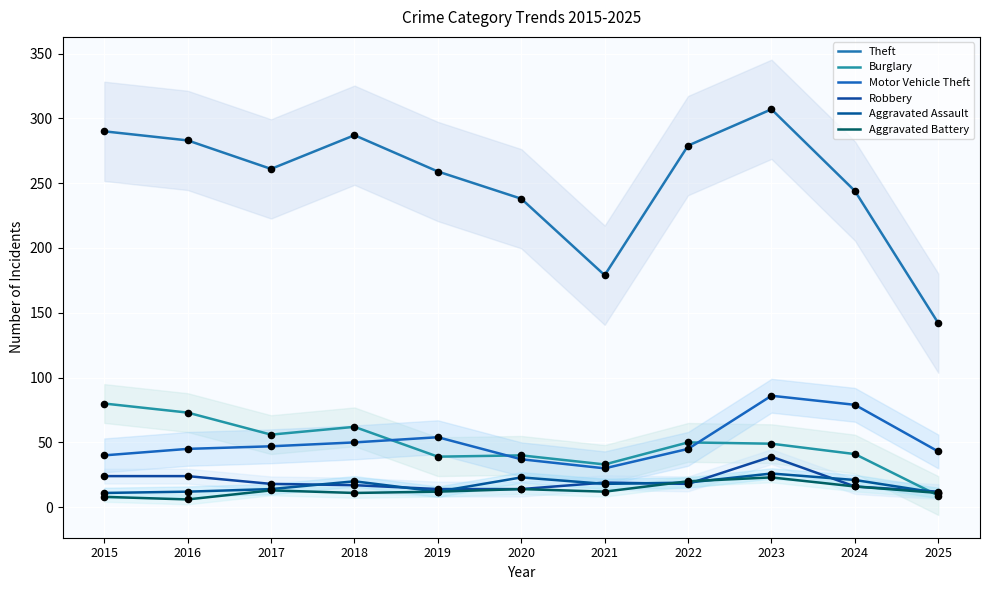

What is the total value across all series at 2025?

228